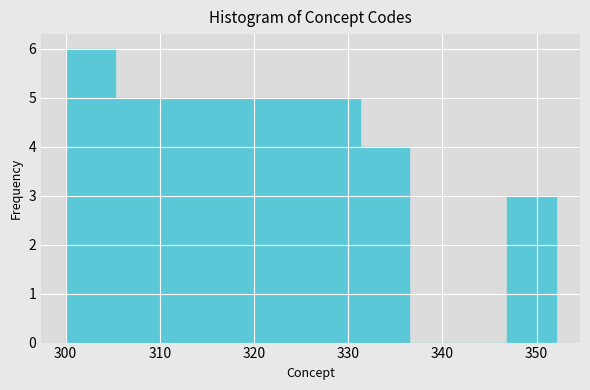

Which range on the x-axis has the tallest bar?

300.0 to 305.2